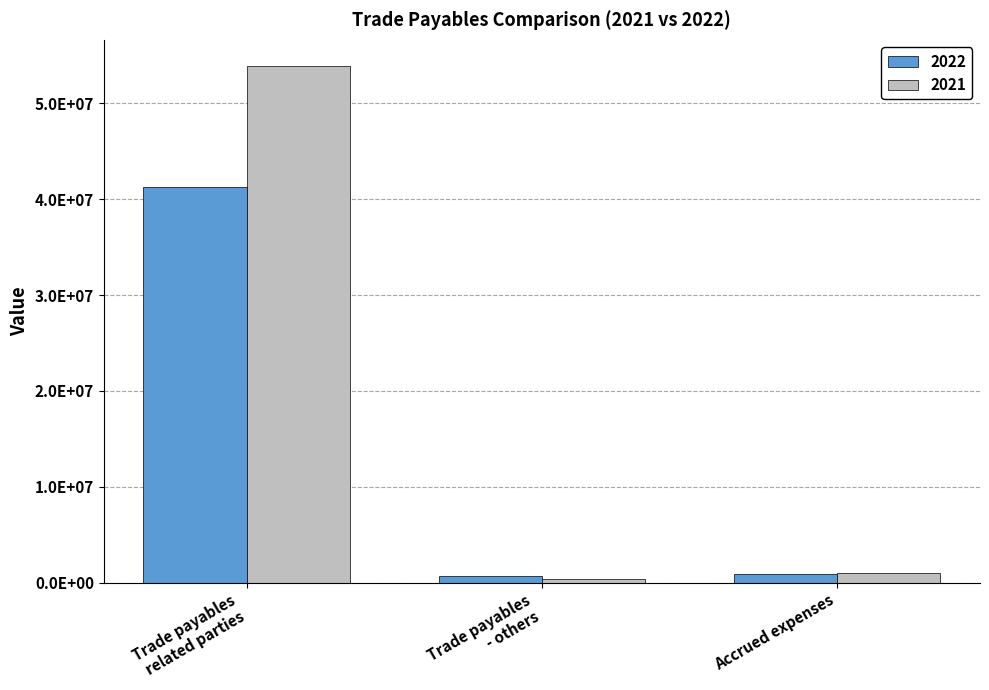

What is the sum of all 2021 values?

55367844